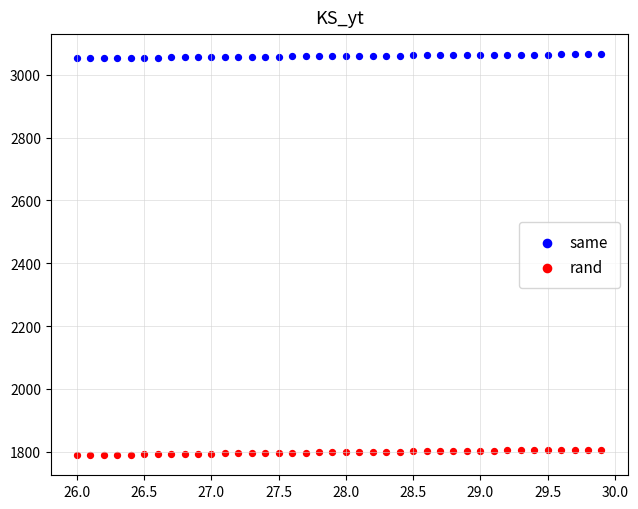

Which series contains the highest Y value?

same